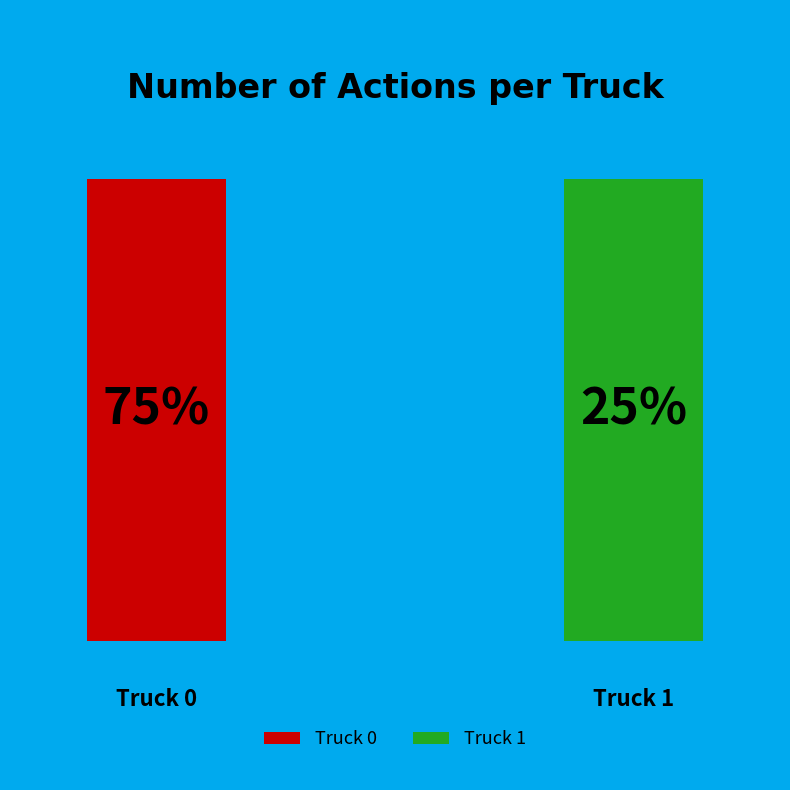

To the nearest percent, what is the difference between the Truck 0 and Truck 1 slice percentages?

50%